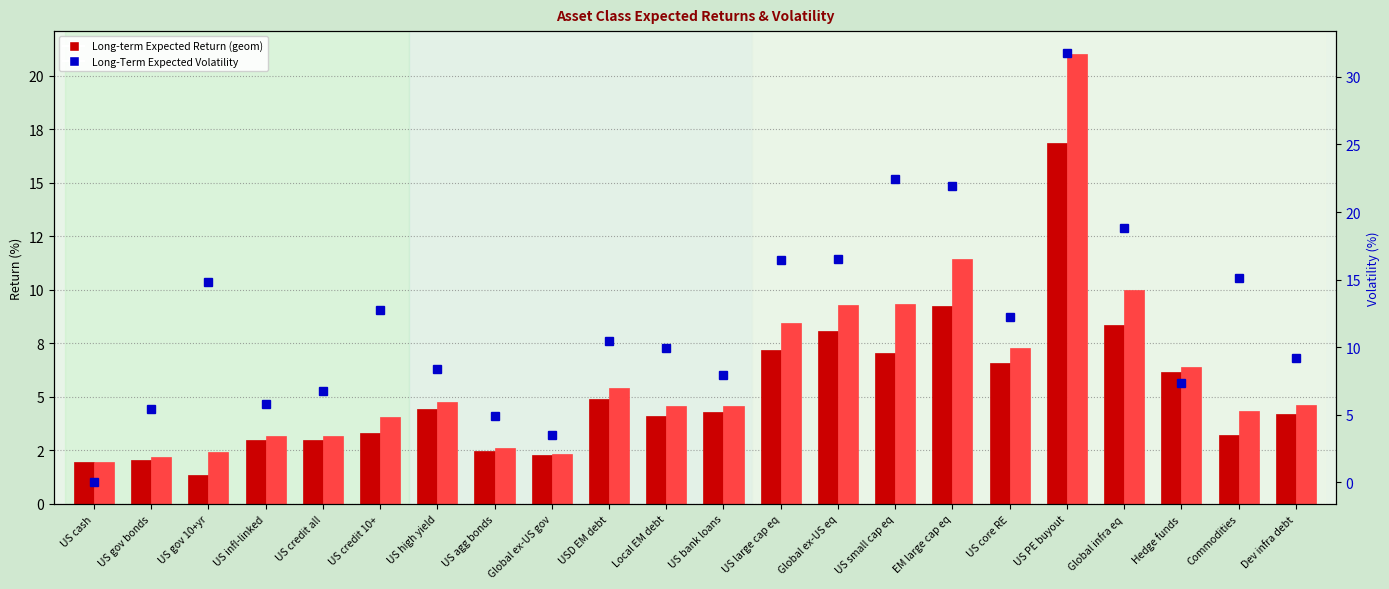

What is the difference between the Long-term Expected Return (geom) values at Global ex-US gov and Dev infra debt?

1.9